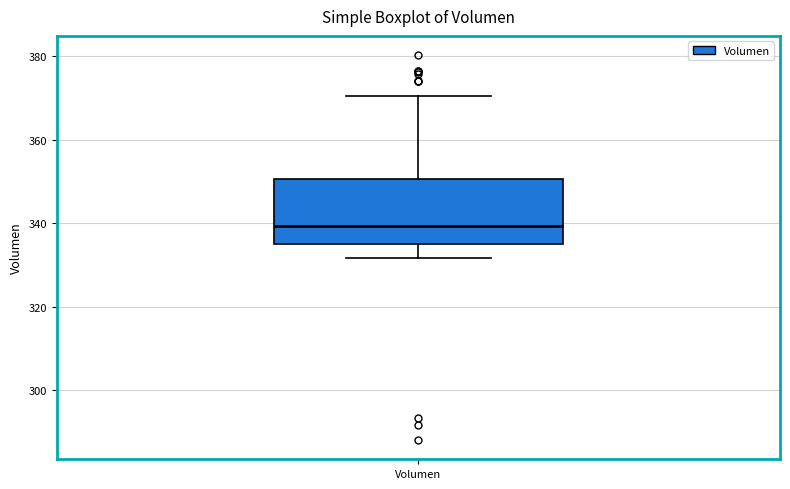

Where does the lower whisker of the box for Volumen end on the y-axis? The values are not printed on the chart, so give them approximately, as read against the axis.

332